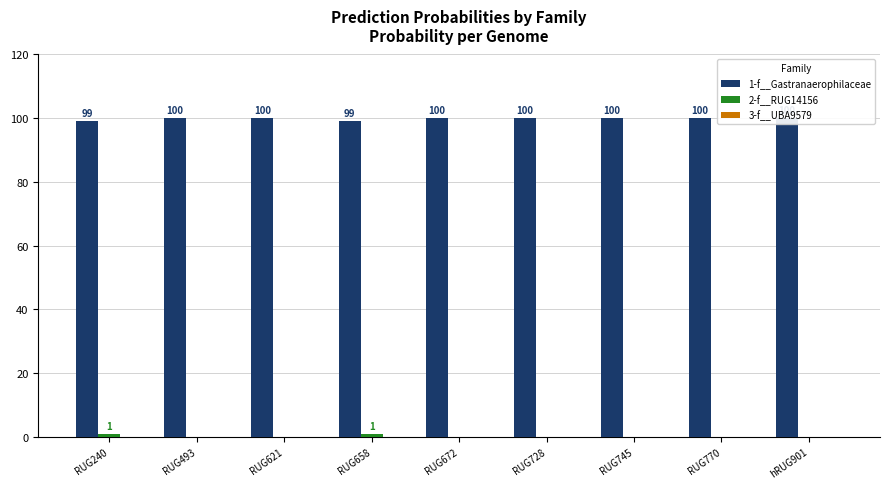

At RUG240, list the series in order from largest to smallest.

1-f__Gastranaerophilaceae, 2-f__RUG14156, 3-f__UBA9579